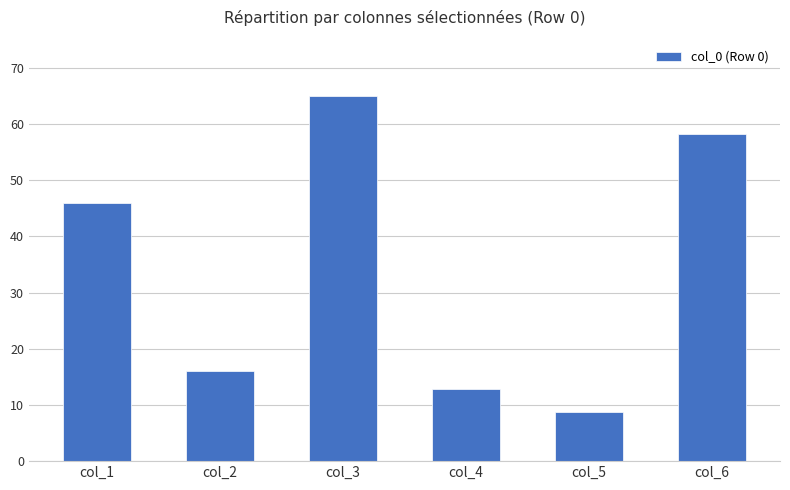

What is the change in value from col_2 to col_4?

-3.1